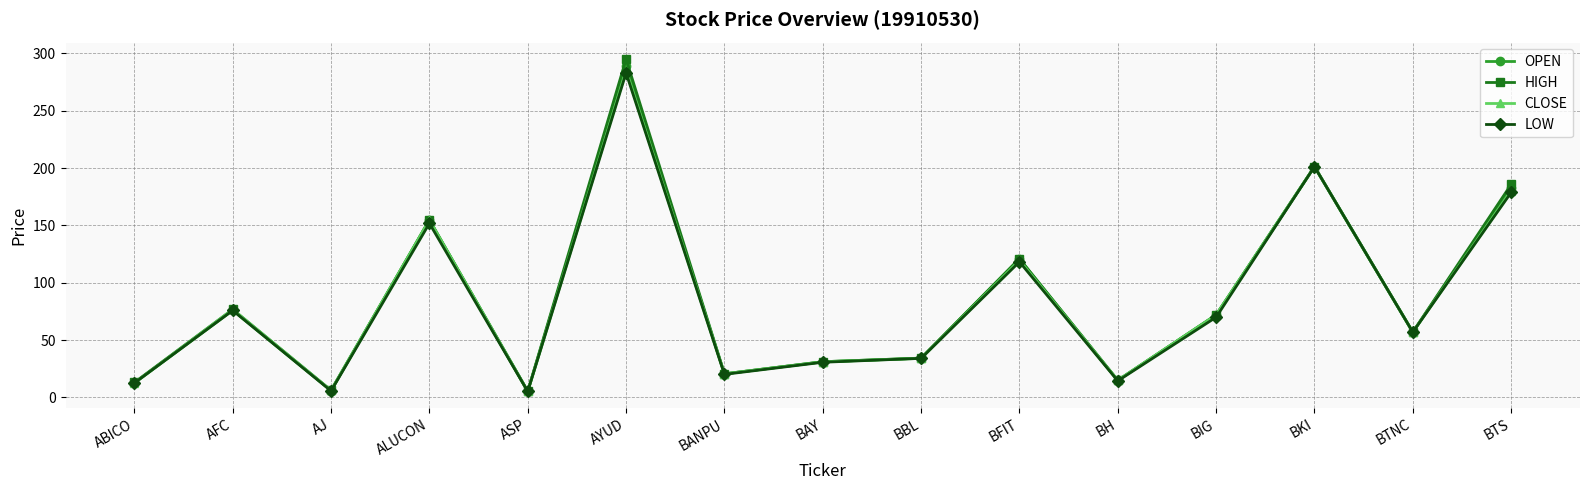

How many lines are shown in the chart?

4